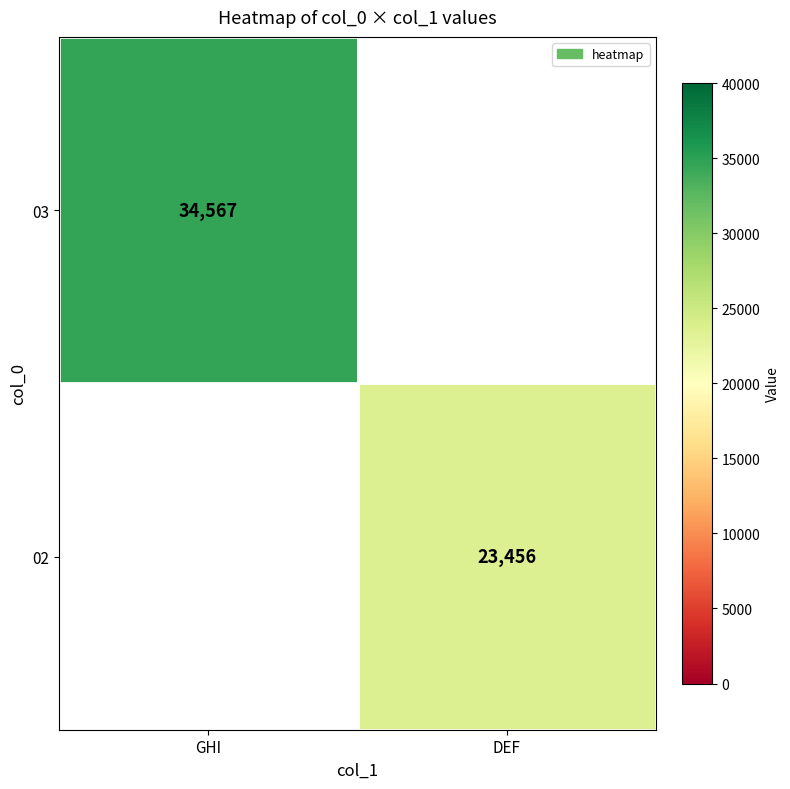

At how many categories does at least one series exceed 29554?

1